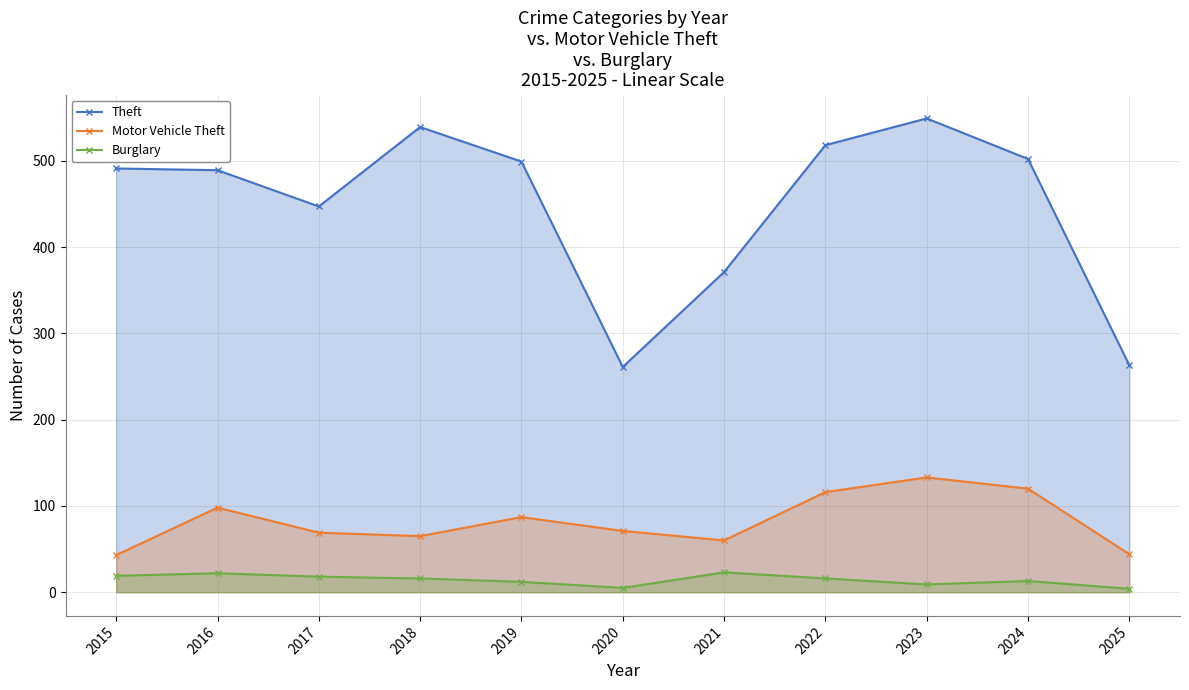

Where does the Theft series first go above 491?

2018